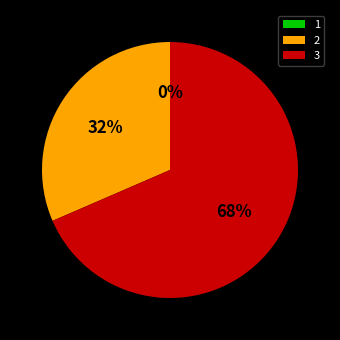

Which slice represents more than half of the pie?

3